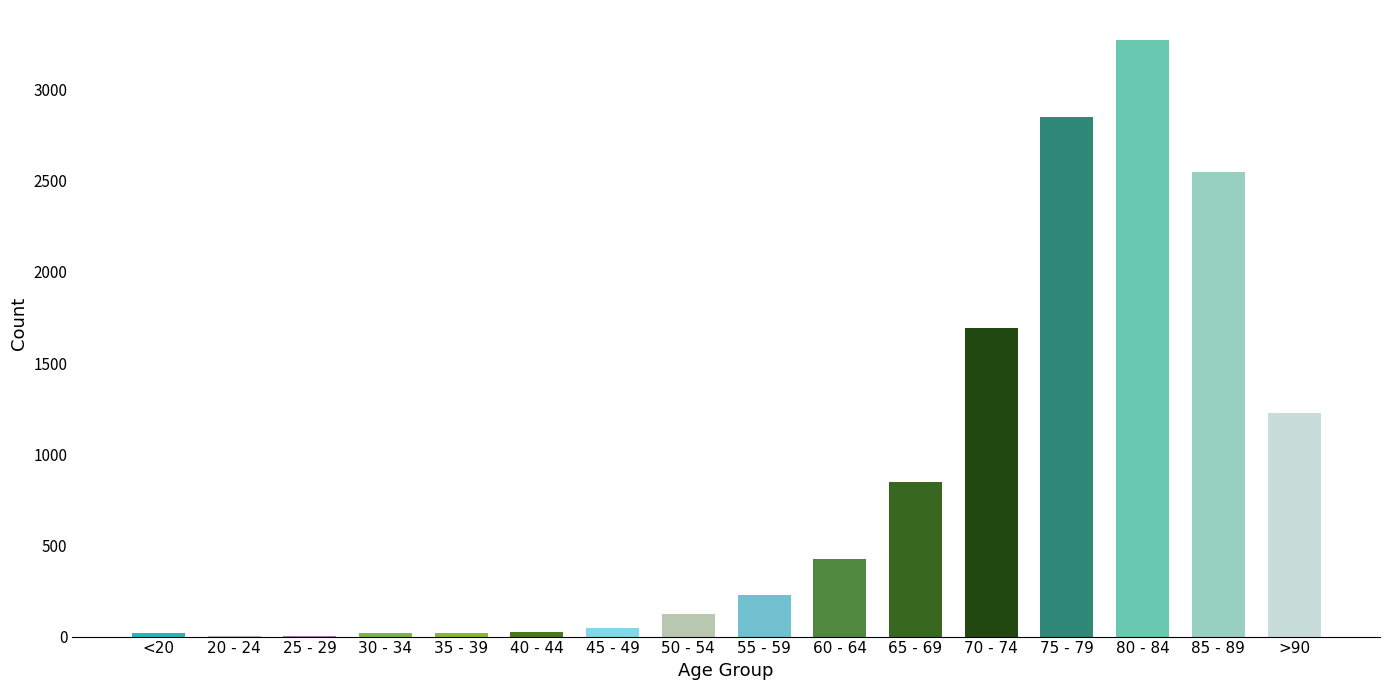

What is the greatest value displayed?

3273